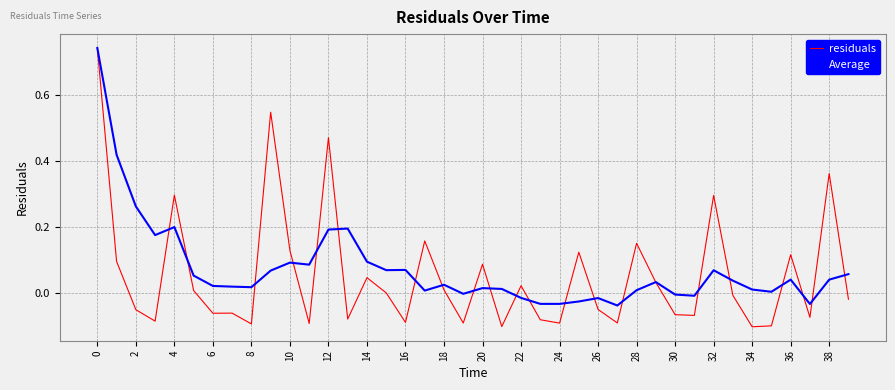

Which series has the widest spread of values?

residuals